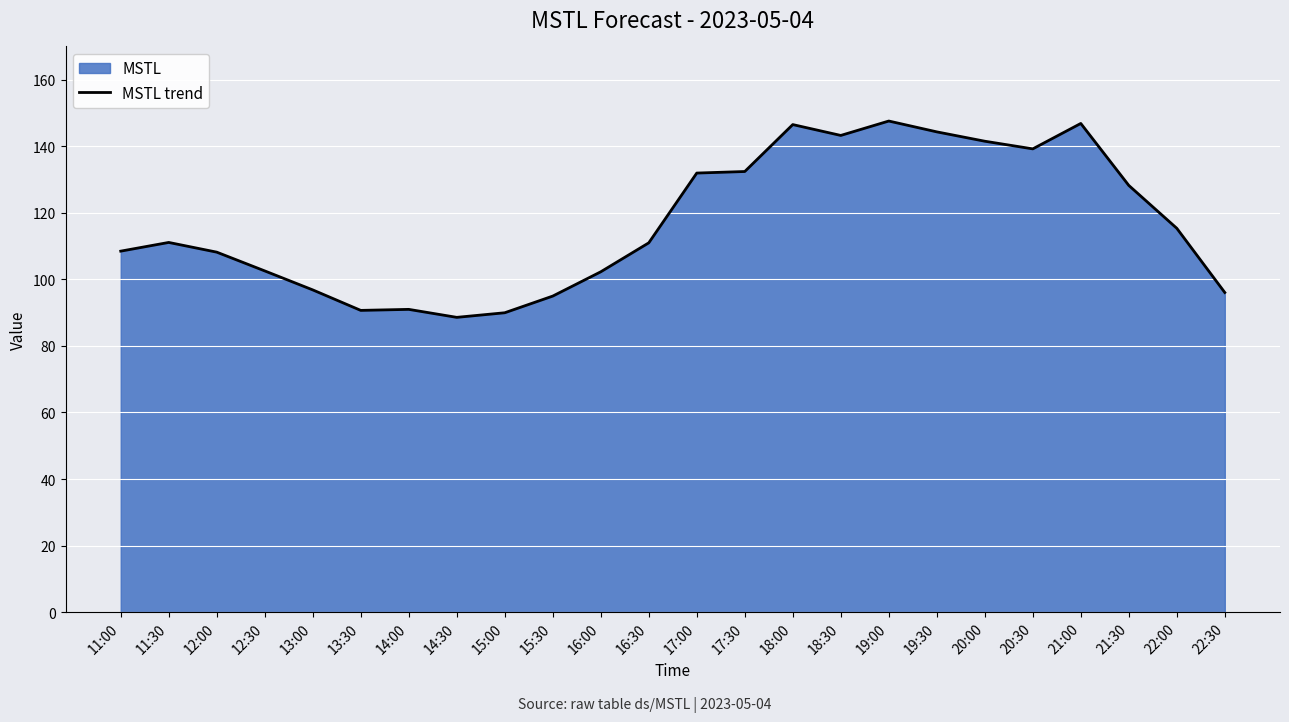

What is the maximum value shown in the chart?

147.6